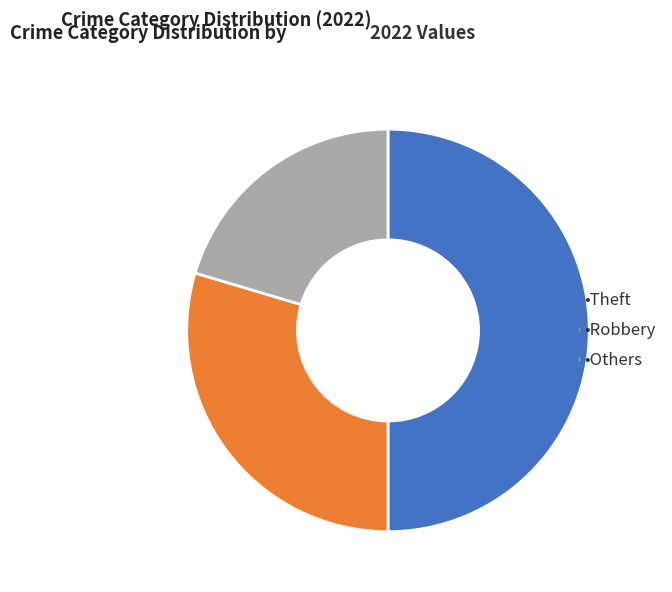

How many segments does this pie chart have?

3